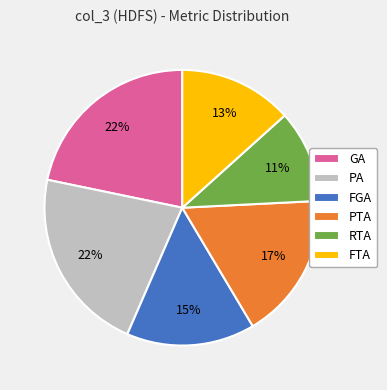

To the nearest percent, what is the combined percentage of FTA and GA?

35%